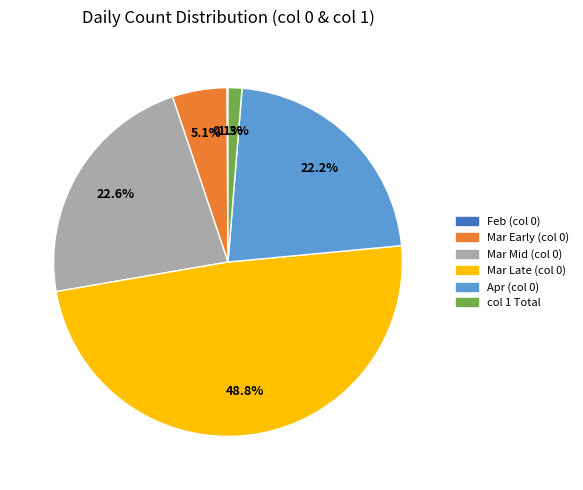

Is there a majority slice in this chart?

No